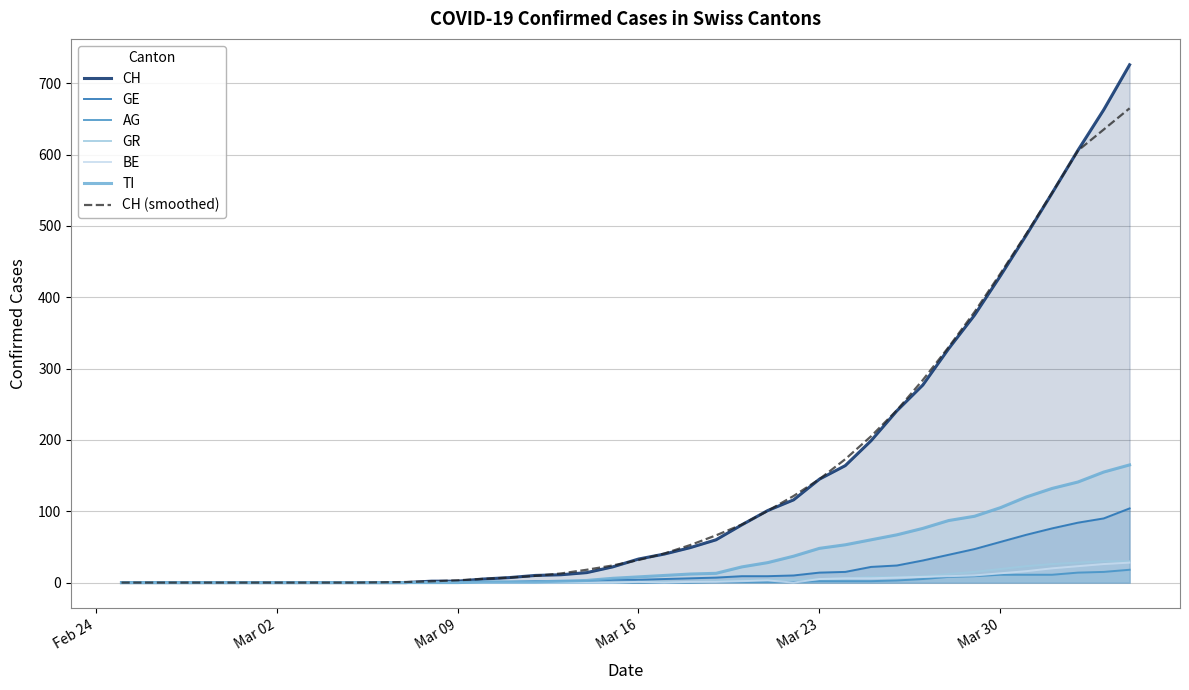

Which series has the widest spread of values?

CH